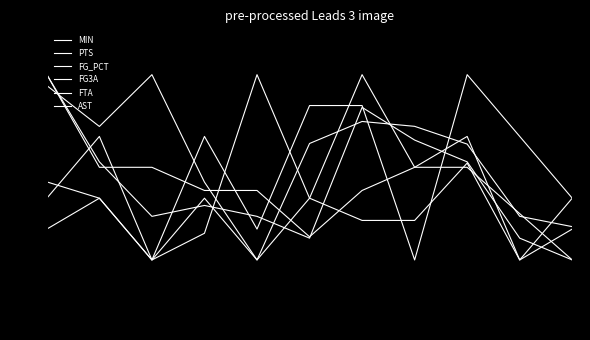

Does the chart display data point markers on the line(s)?

No